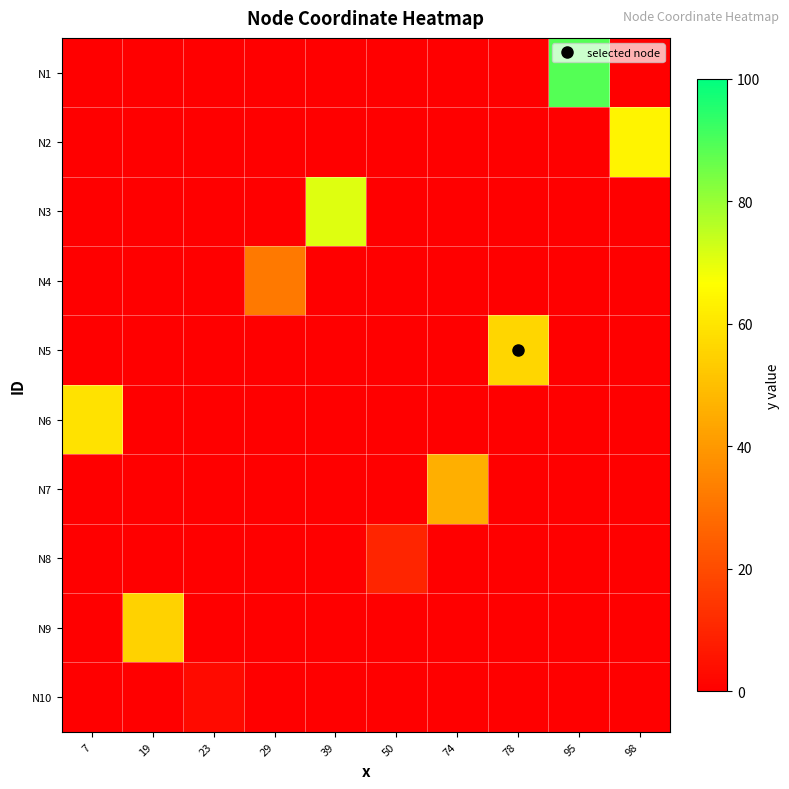

Reading left to right, extract all data points from this chart.

N1: 7=0	19=0	23=0	29=0	39=0	50=0	74=0	78=0	95=89	98=0
N2: 7=0	19=0	23=0	29=0	39=0	50=0	74=0	78=0	95=0	98=64
N3: 7=0	19=0	23=0	29=0	39=71	50=0	74=0	78=0	95=0	98=0
N4: 7=0	19=0	23=0	29=32	39=0	50=0	74=0	78=0	95=0	98=0
N5: 7=0	19=0	23=0	29=0	39=0	50=0	74=0	78=56	95=0	98=0
N6: 7=59	19=0	23=0	29=0	39=0	50=0	74=0	78=0	95=0	98=0
N7: 7=0	19=0	23=0	29=0	39=0	50=0	74=46	78=0	95=0	98=0
N8: 7=0	19=0	23=0	29=0	39=0	50=10	74=0	78=0	95=0	98=0
N9: 7=0	19=55	23=0	29=0	39=0	50=0	74=0	78=0	95=0	98=0
N10: 7=0	19=0	23=3	29=0	39=0	50=0	74=0	78=0	95=0	98=0